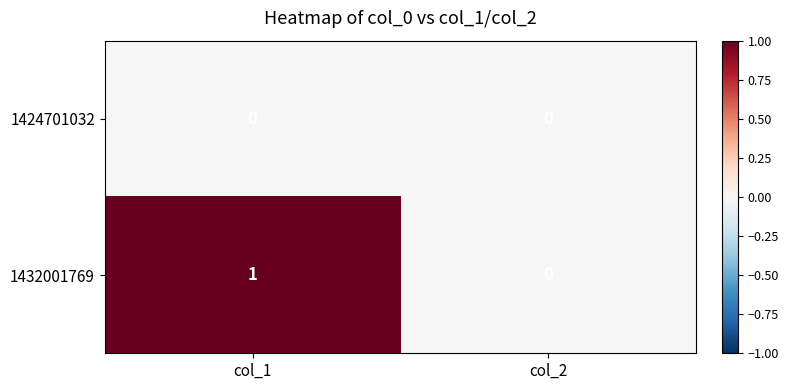

List the series in order of their peak value, highest first.

1432001769, 1424701032